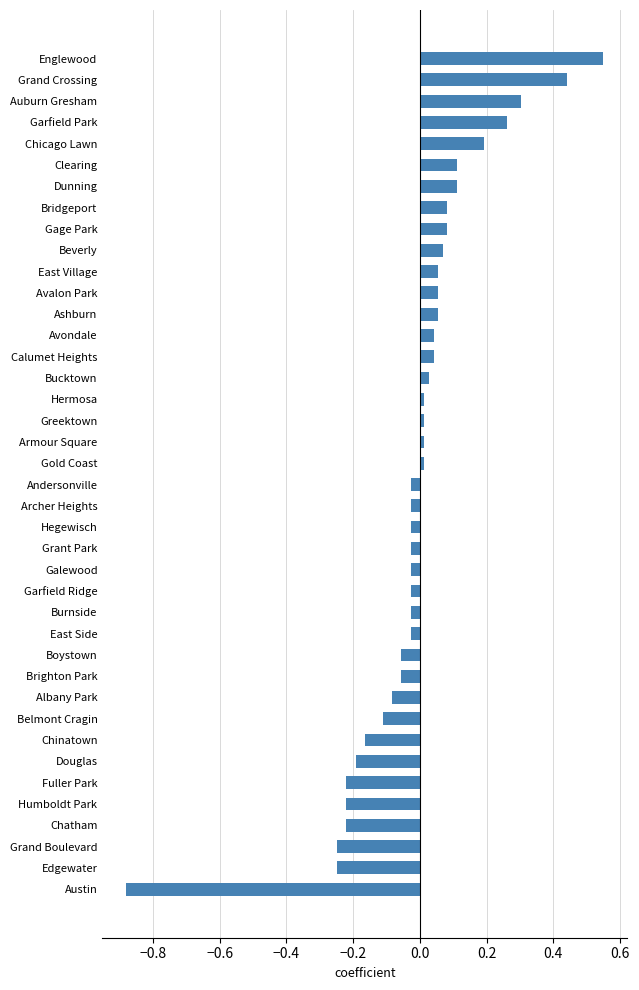

How many values are above zero?

20